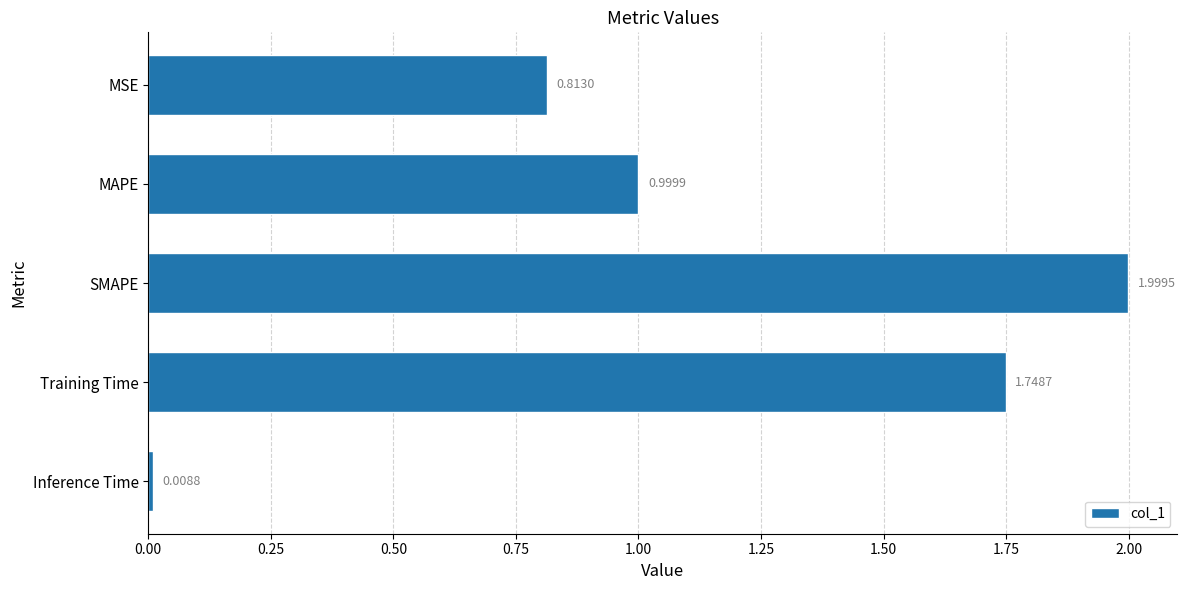

At which label is the value closest to 1?

MAPE